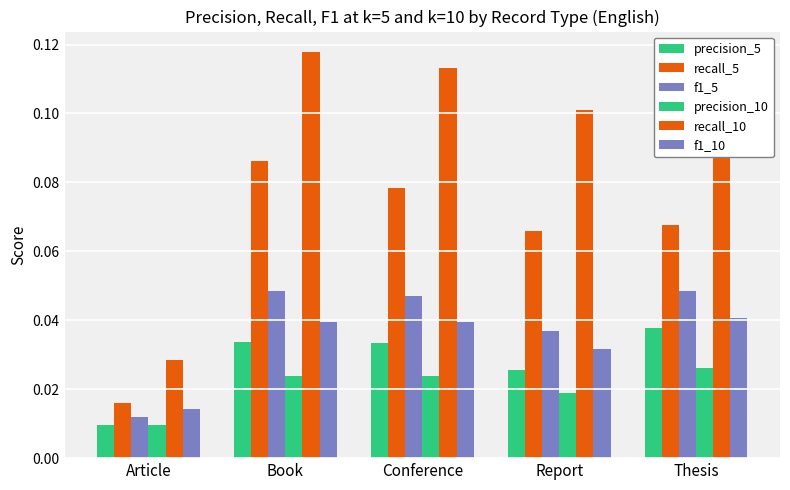

How many groups of bars are there?

5